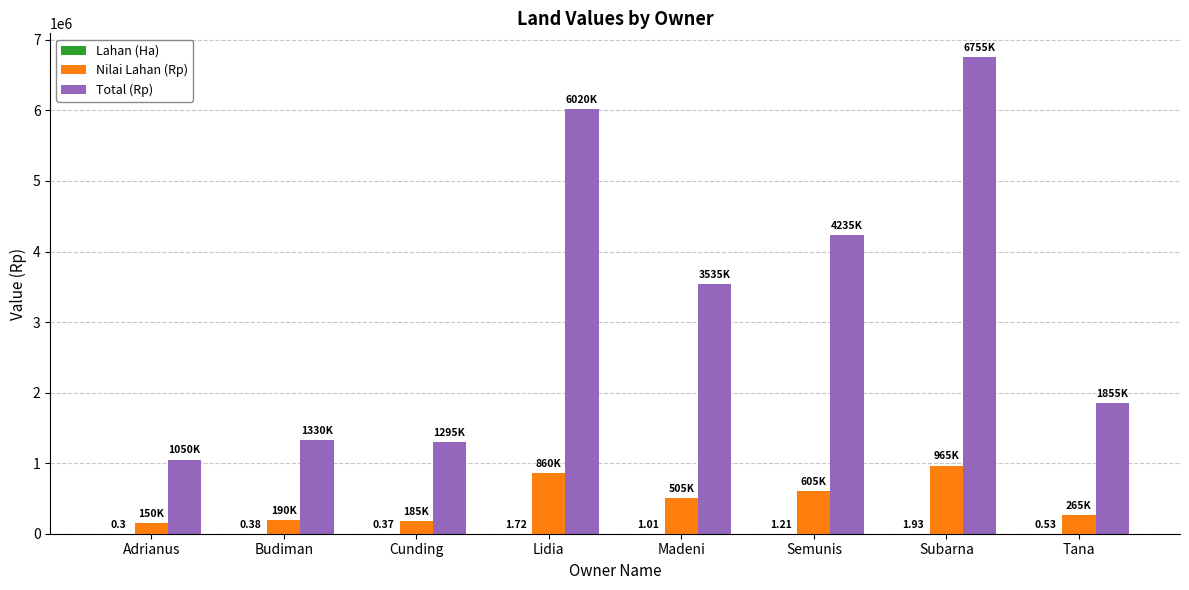

What is the sum of all Nilai Lahan (Rp) values?

3725000.0